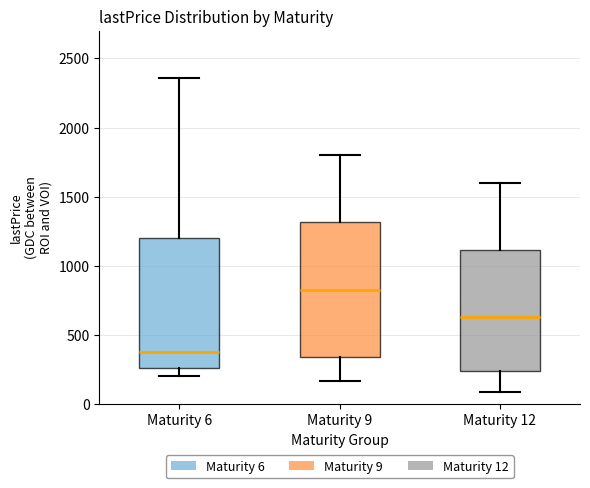

Reading left to right, read every box against the y-axis: the position of its median line, the range the box covers, and the ends of its whiskers. The values are not printed on the chart, so give them approximately, as read against the axis.

Maturity 6: median 400, box 250 to 1200, whiskers 200 to 2350
Maturity 9: median 850, box 350 to 1300, whiskers 150 to 1800
Maturity 12: median 650, box 250 to 1100, whiskers 100 to 1600